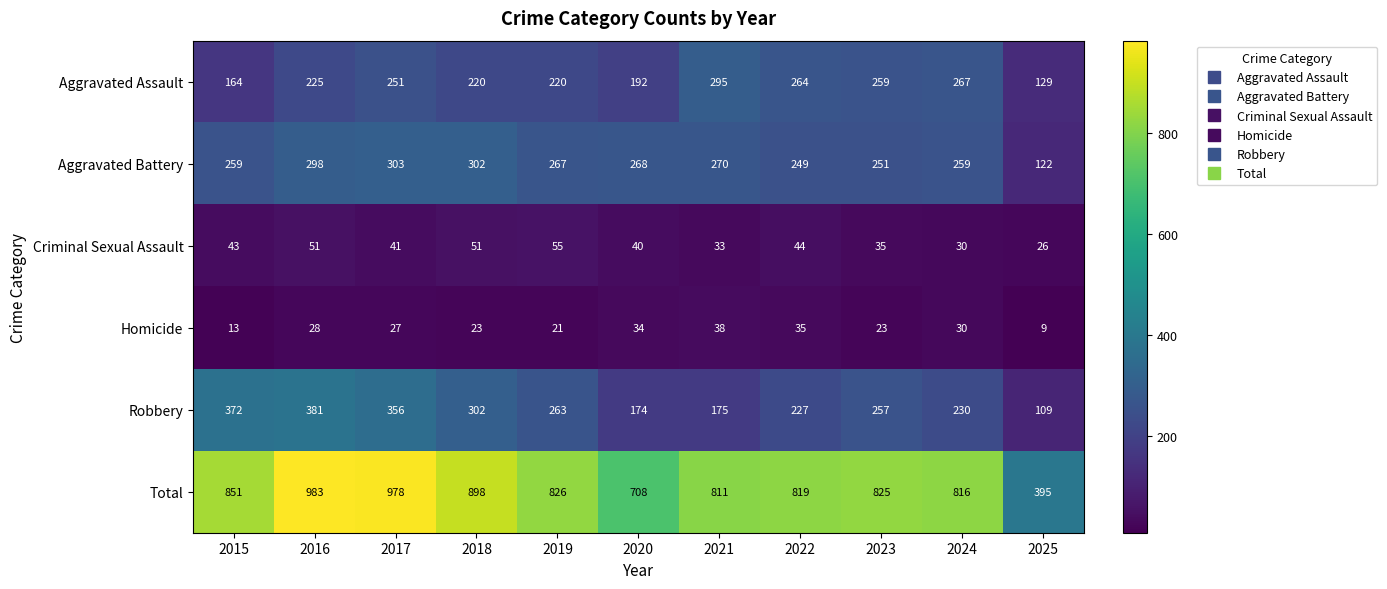

At how many categories does at least one series exceed 162?

11